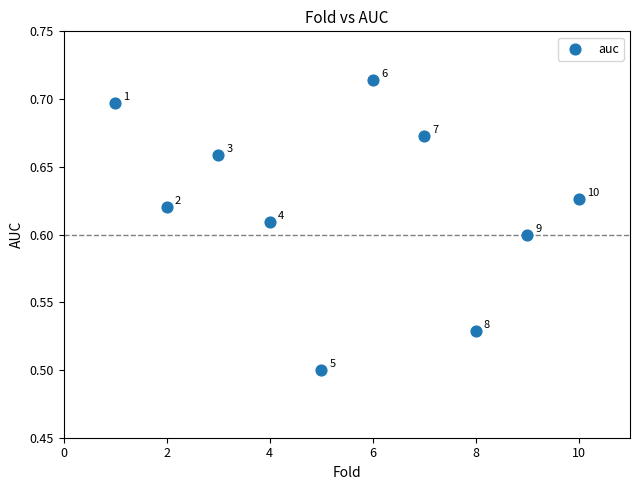

What is the range of X values (max minus min)?

9.0